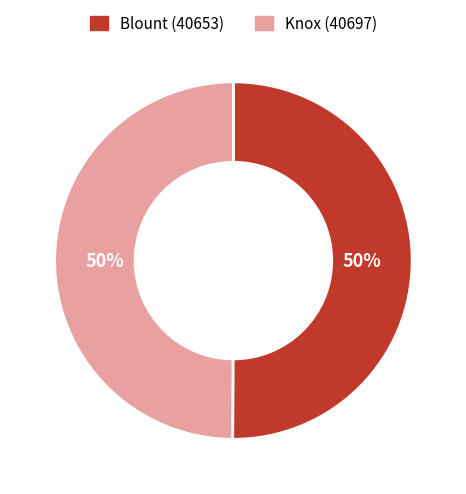

Is the sum of Knox (40697) and Blount (40653) greater than half?

Yes